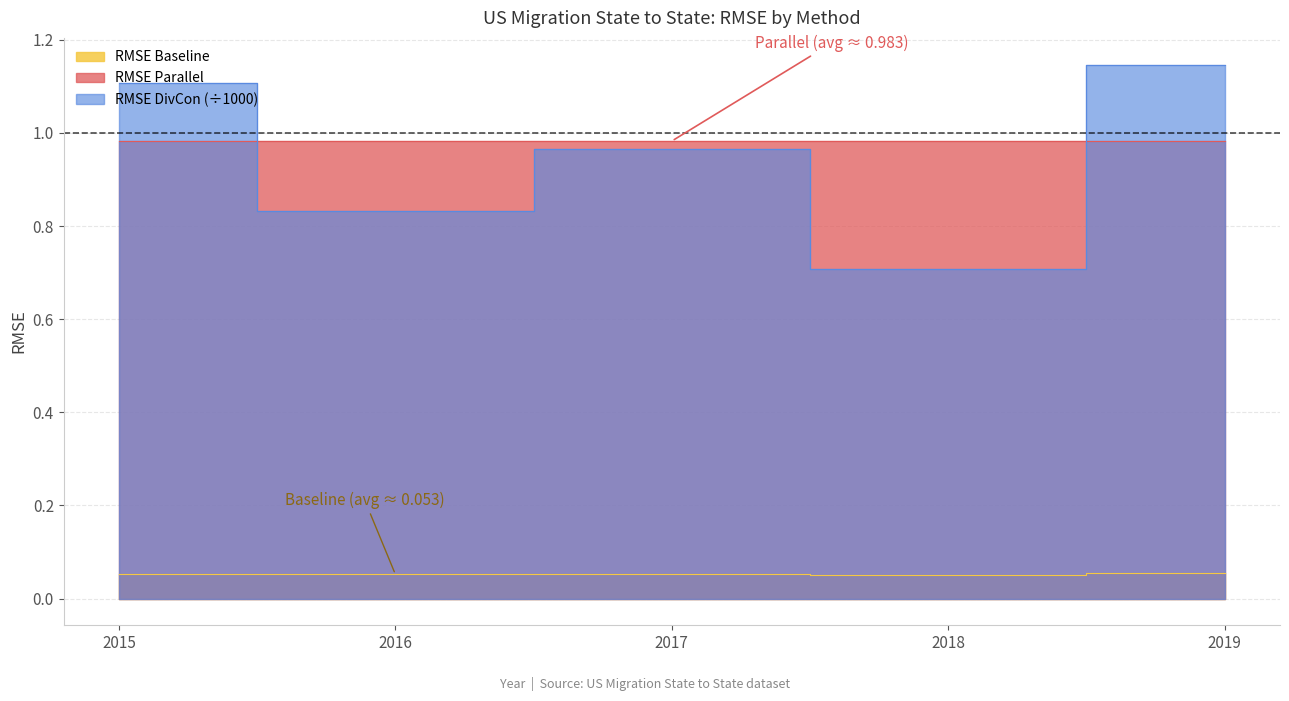

What is the value of the RMSE point at the 1st from the left?

0.1